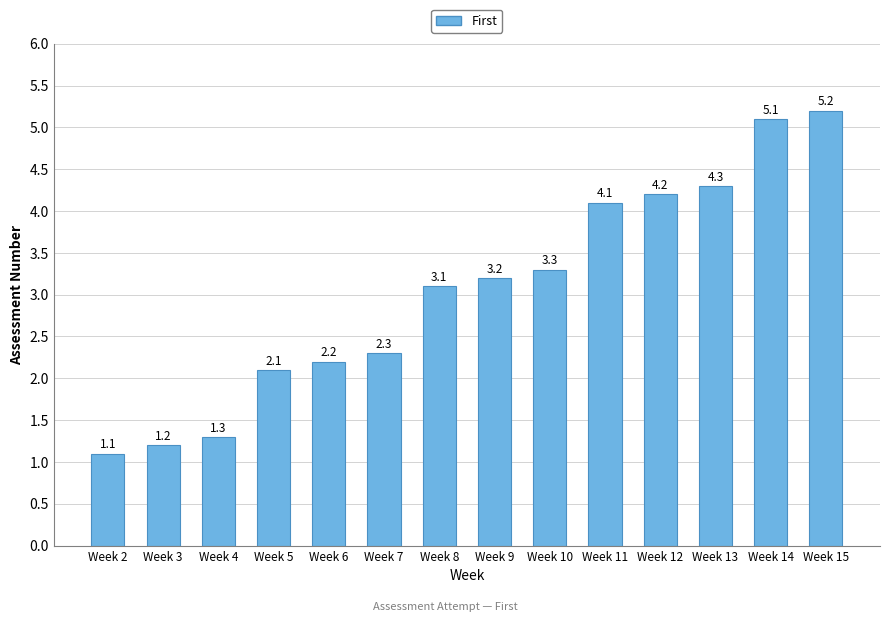

What is the average value?

3.1